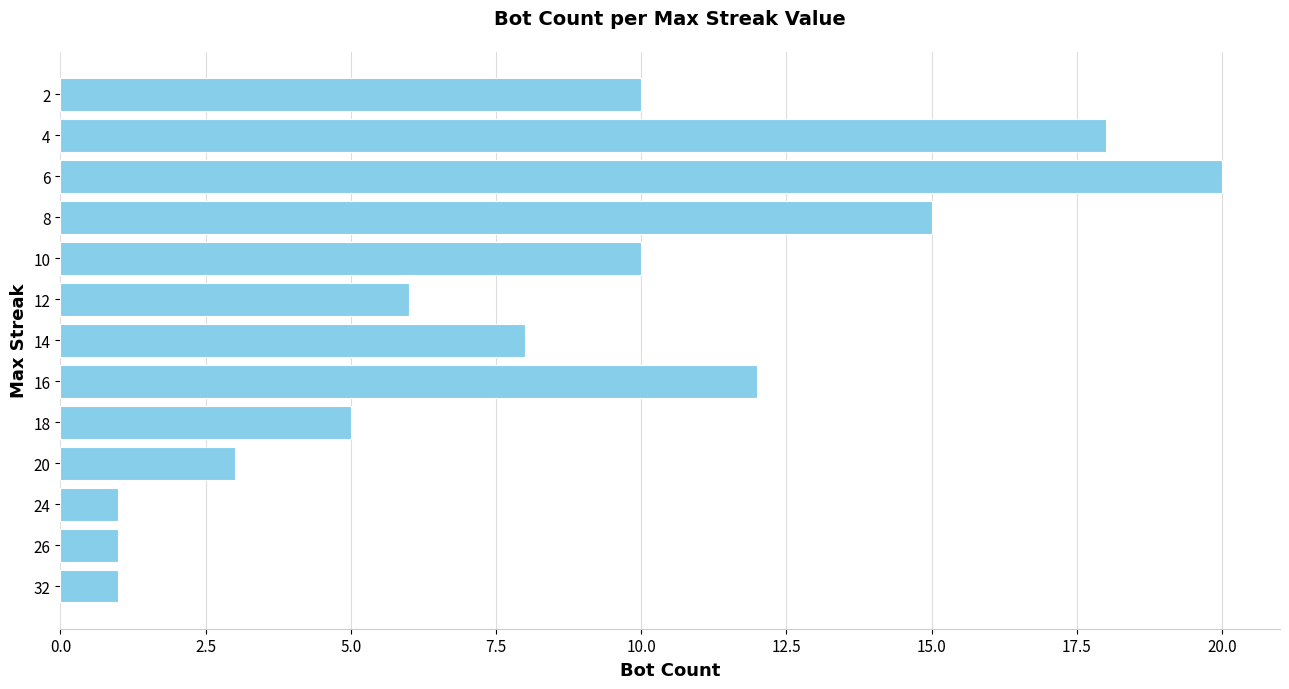

Reading bottom to top, extract all data points from this chart.

1	1	1	3	5	12	8	6	10	15	20	18	10